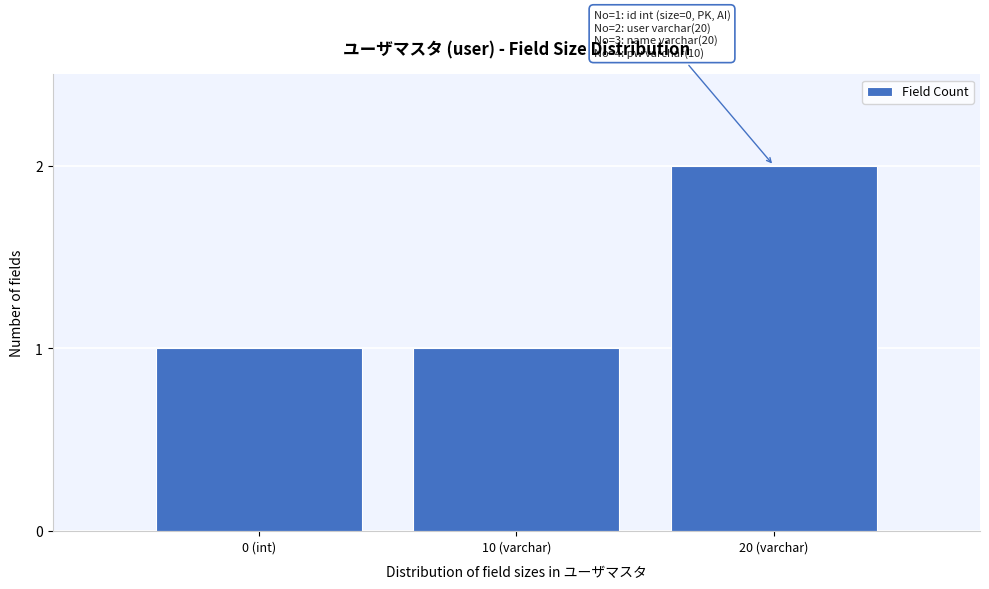

Reading left to right, list all the values displayed in this chart.

1	1	2